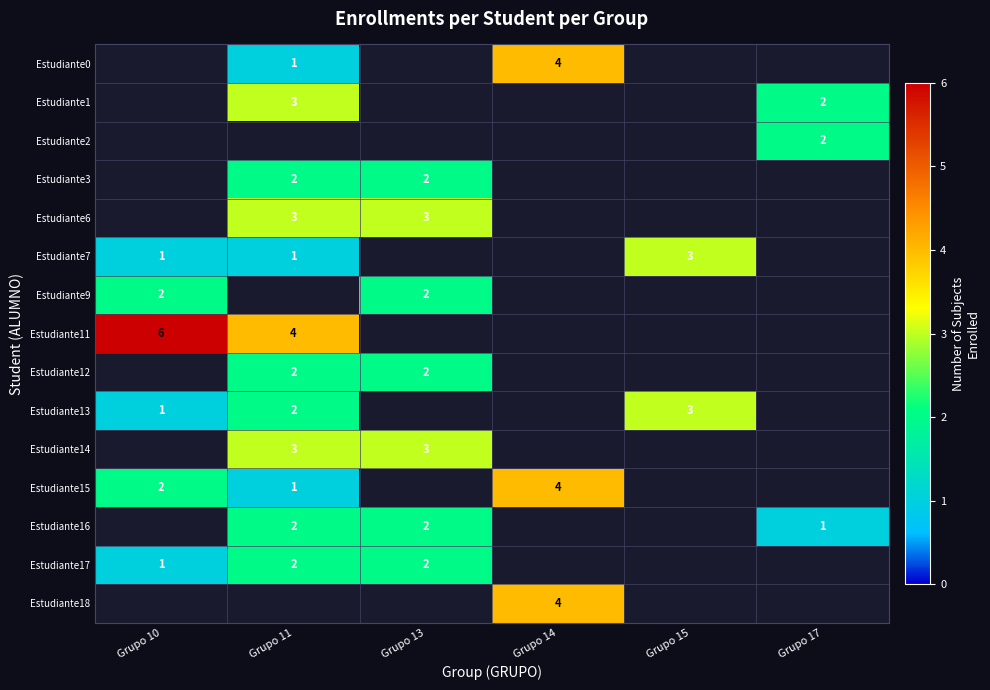

Is it true that Estudiante12 equals 1 at Grupo 13?

False